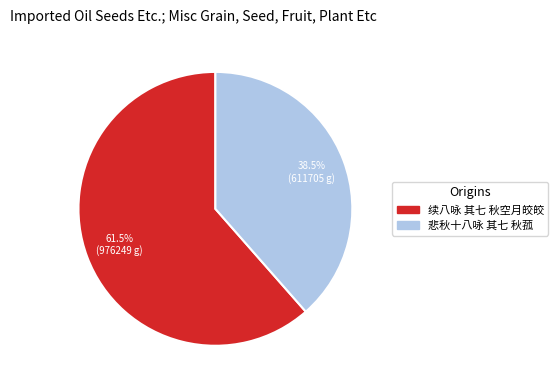

Count the number of slices in the pie.

2